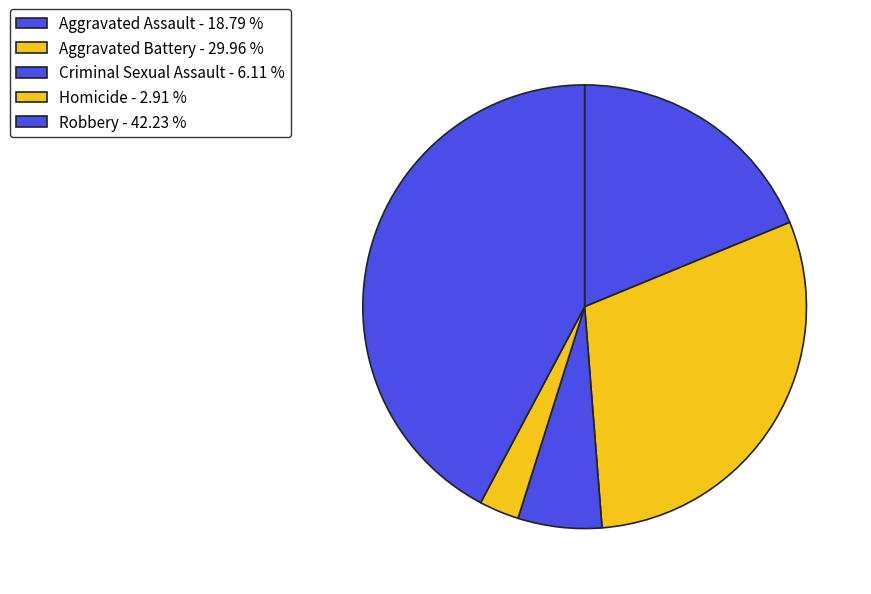

Is there any slice that represents more than half of the pie?

No